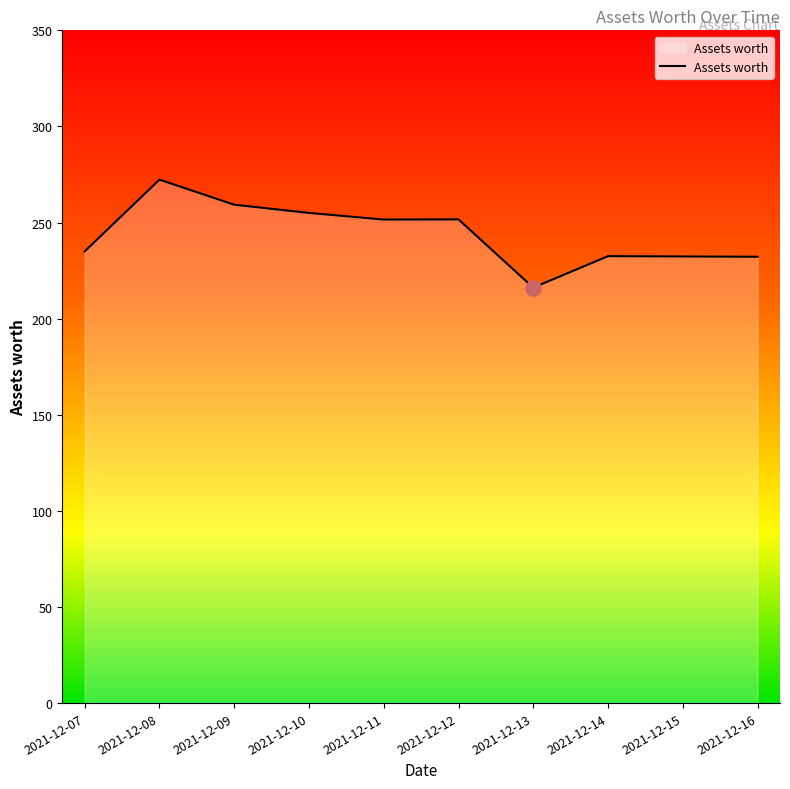

What is the change in value from 2021-12-08 to 2021-12-09?

-13.0